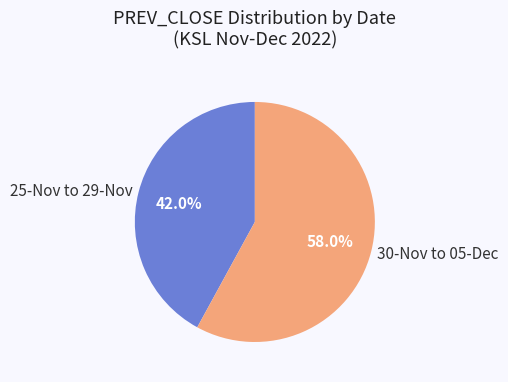

What percentage do 30-Nov to 05-Dec and 25-Nov to 29-Nov together represent?

100.0%